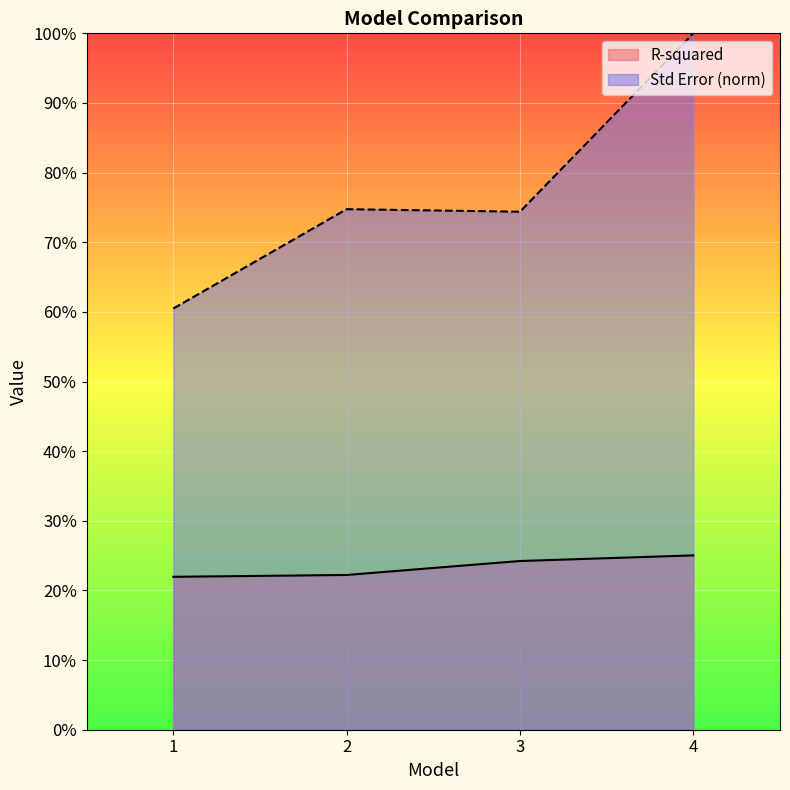

Count the R-squared values in the range 0 to 1.

4